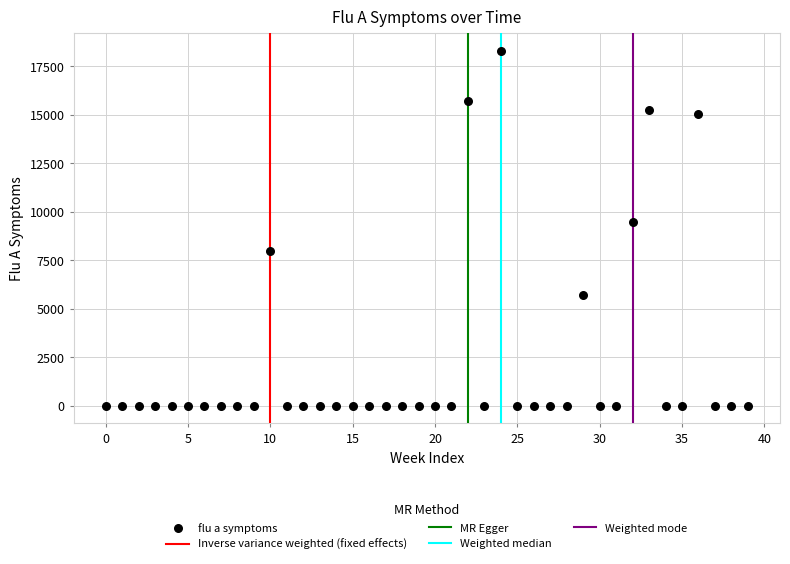

What Y value in the scatter plot is closest to 9134?

9459.4